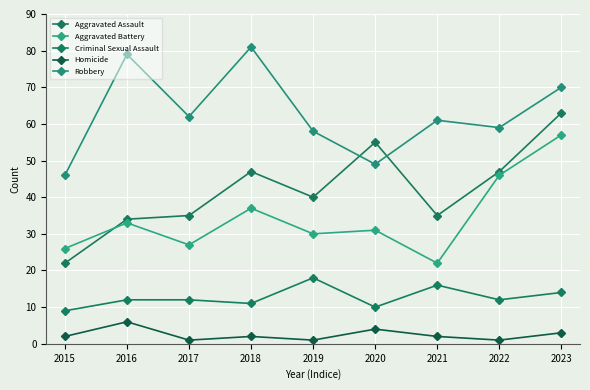

Is the value of Aggravated Assault at 2023 greater than the value of Robbery at 2016?

No